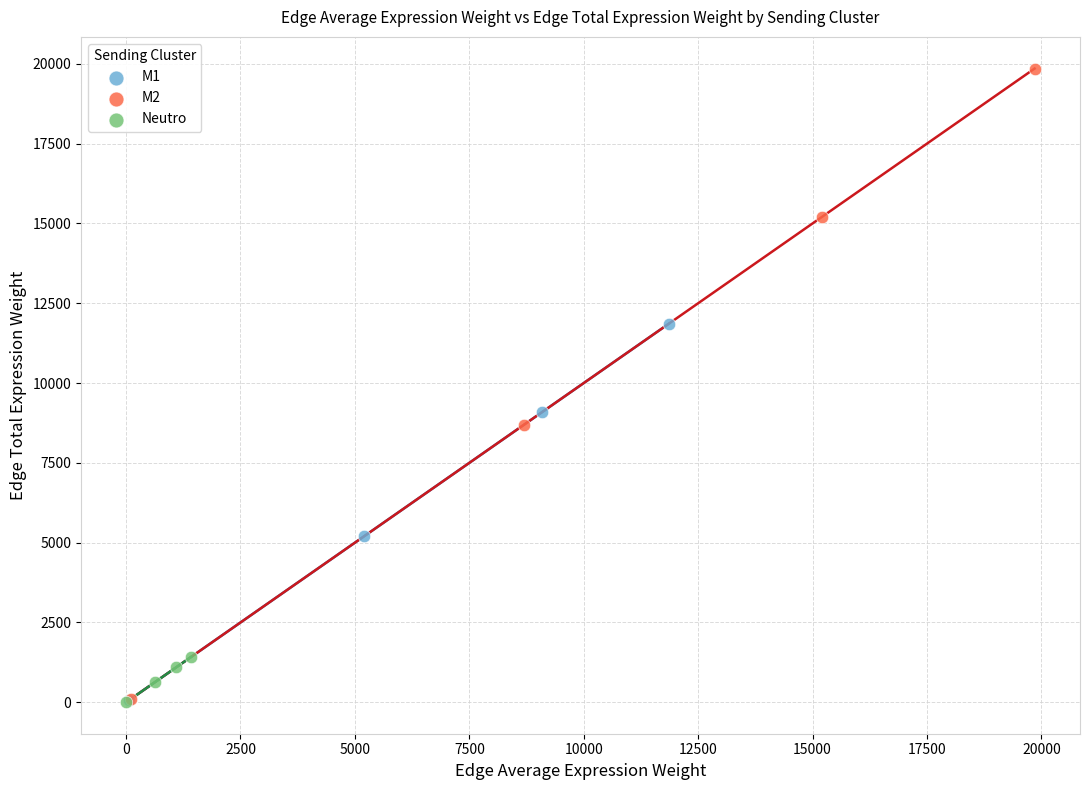

Which series reaches the maximum Y coordinate?

M2